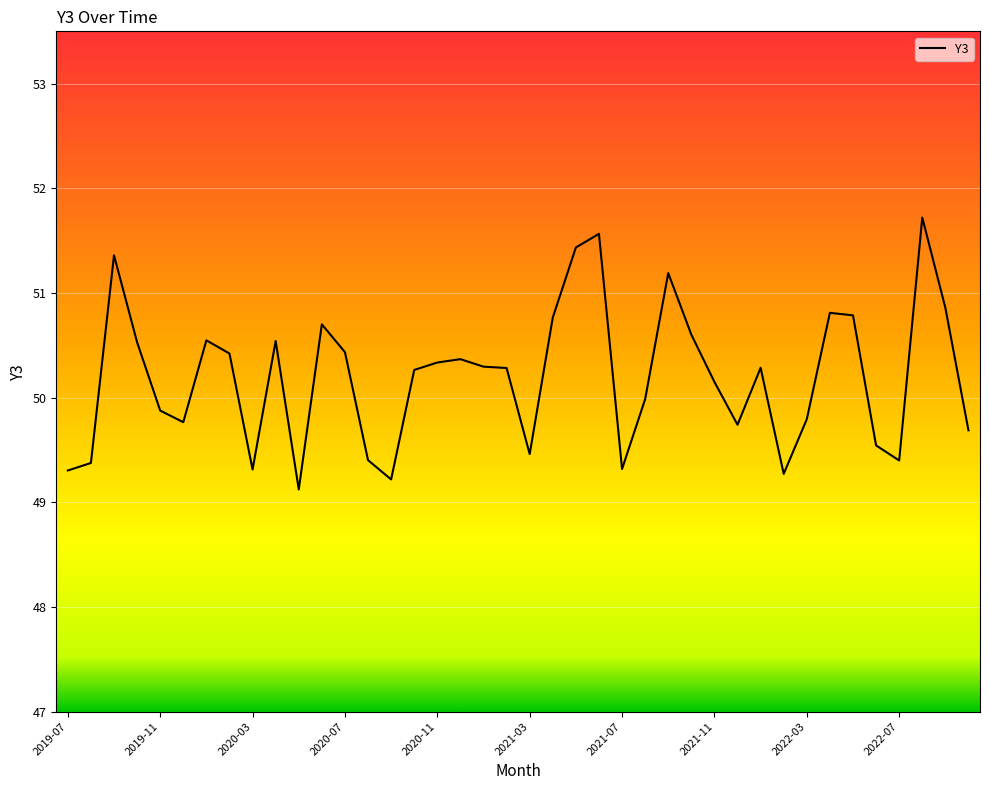

What is the minimum value shown in the chart?

49.1